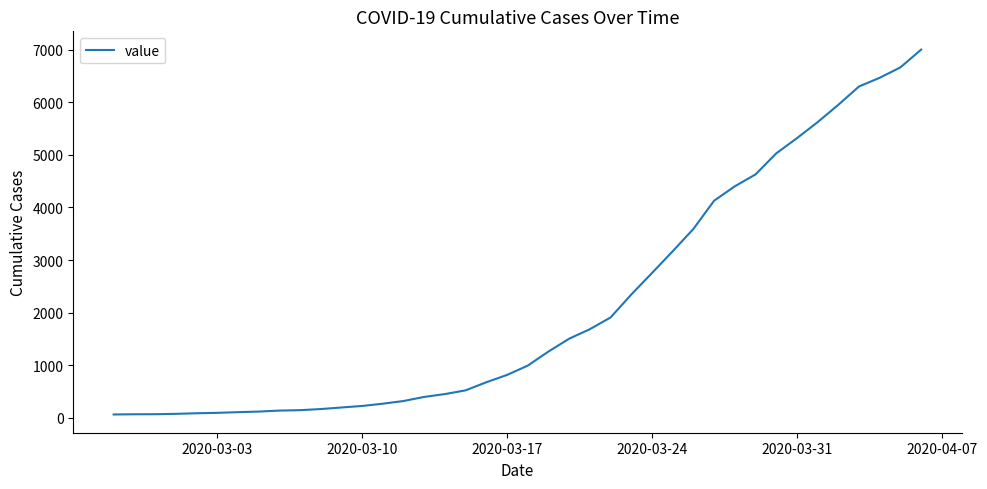

What is the maximum value shown in the chart?

7003